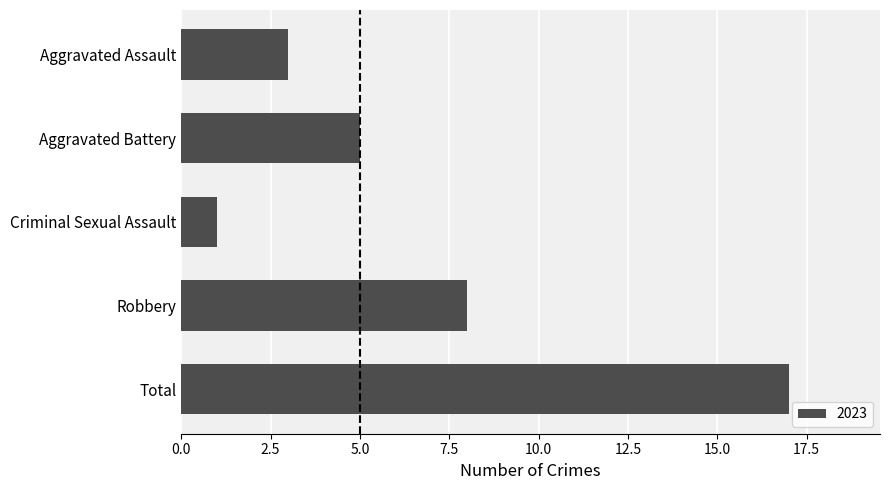

How many bars are there in total?

5